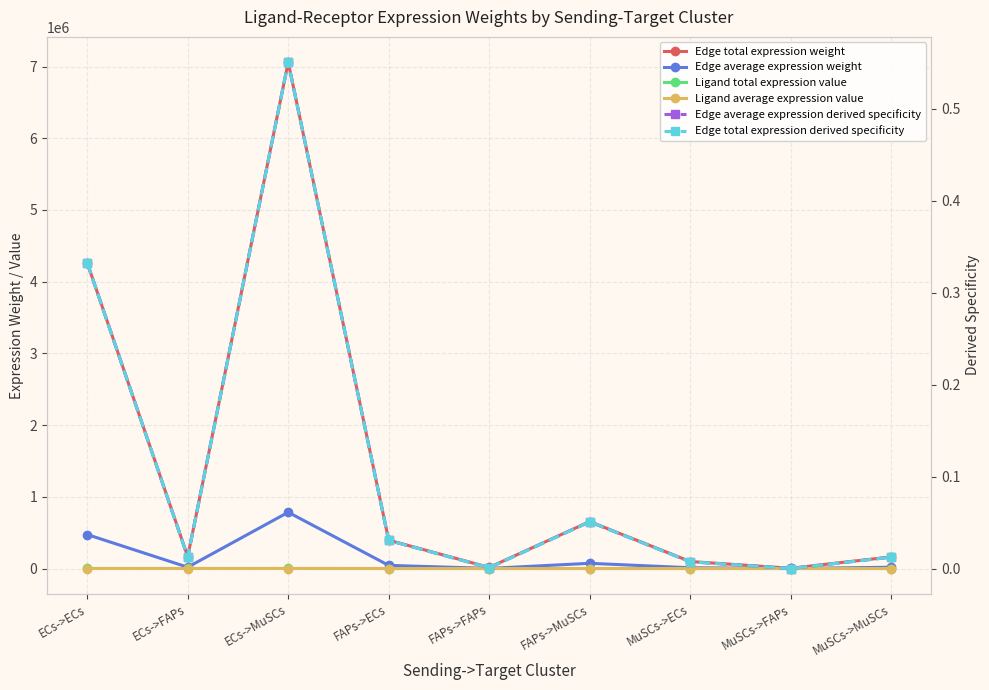

True or false: Edge average expression weight and Edge total expression weight intersect in this chart.

False